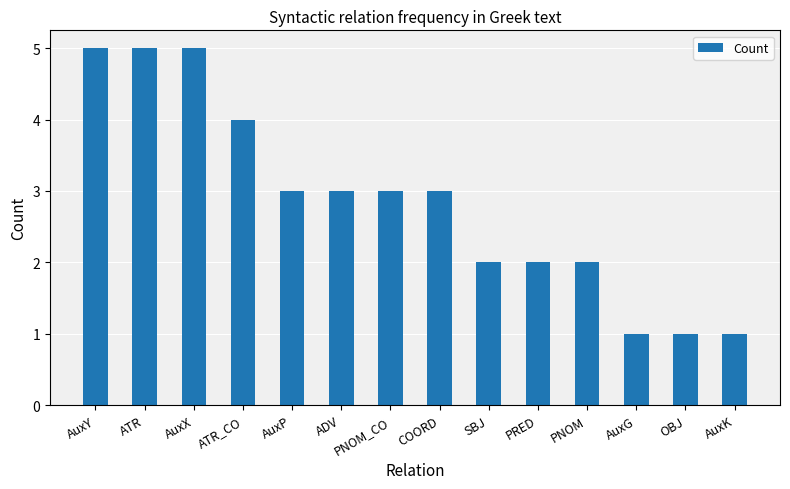

Does the chart contain stacked bars?

No